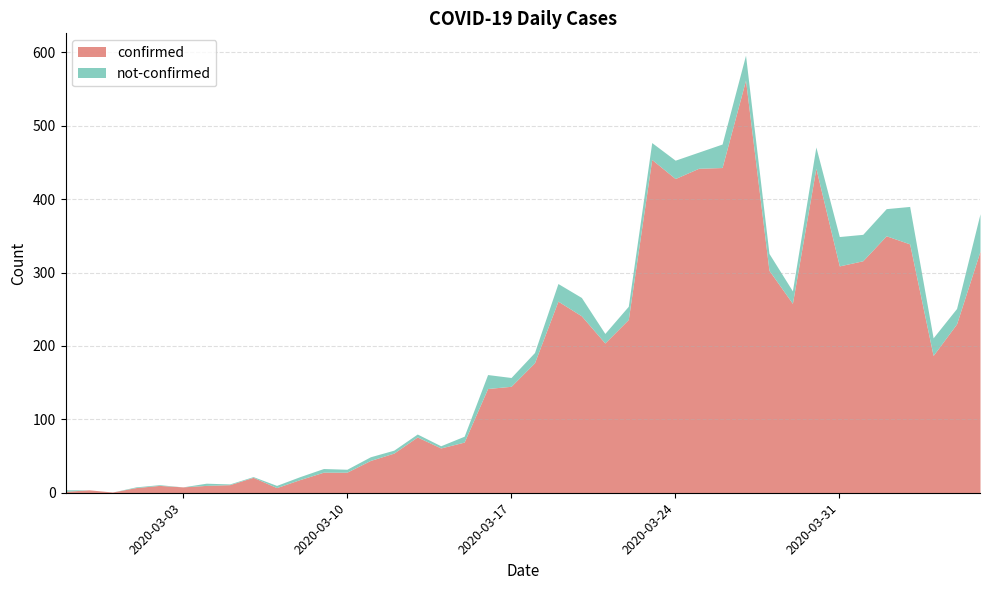

How many data points are above 177?

19